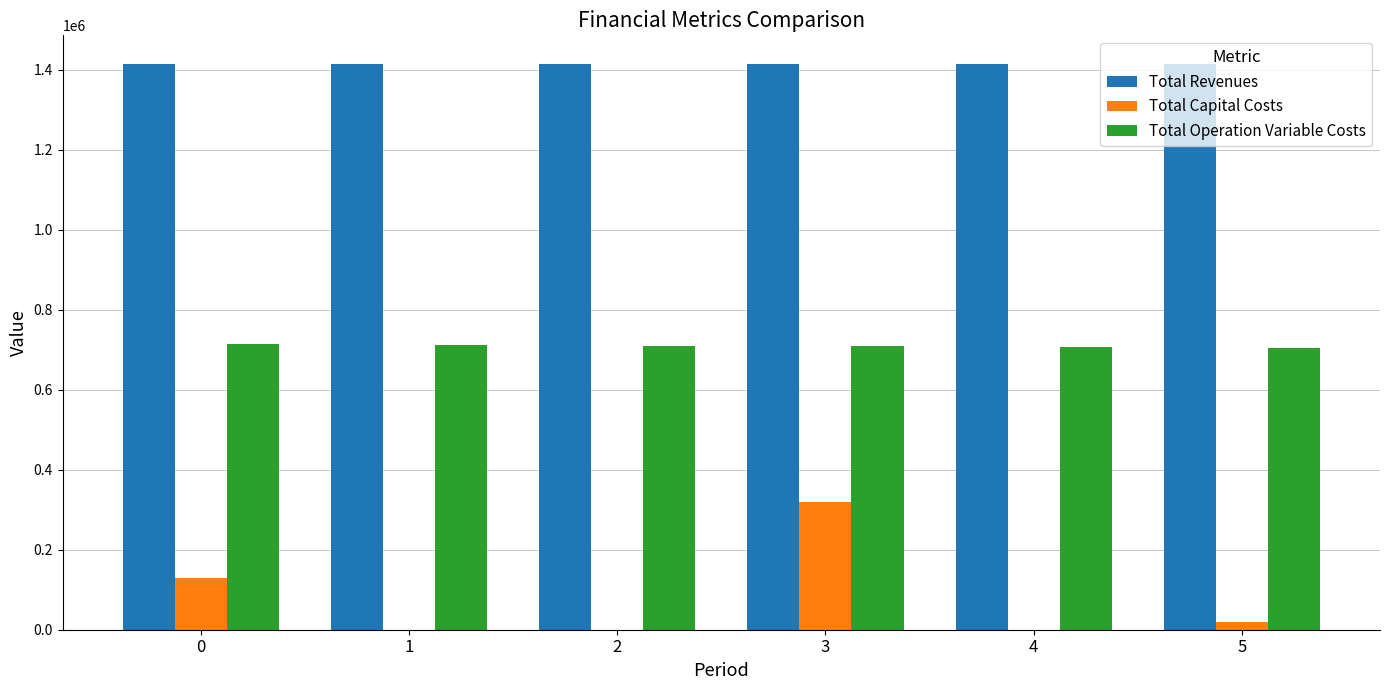

Count the number of categories in the chart.

6